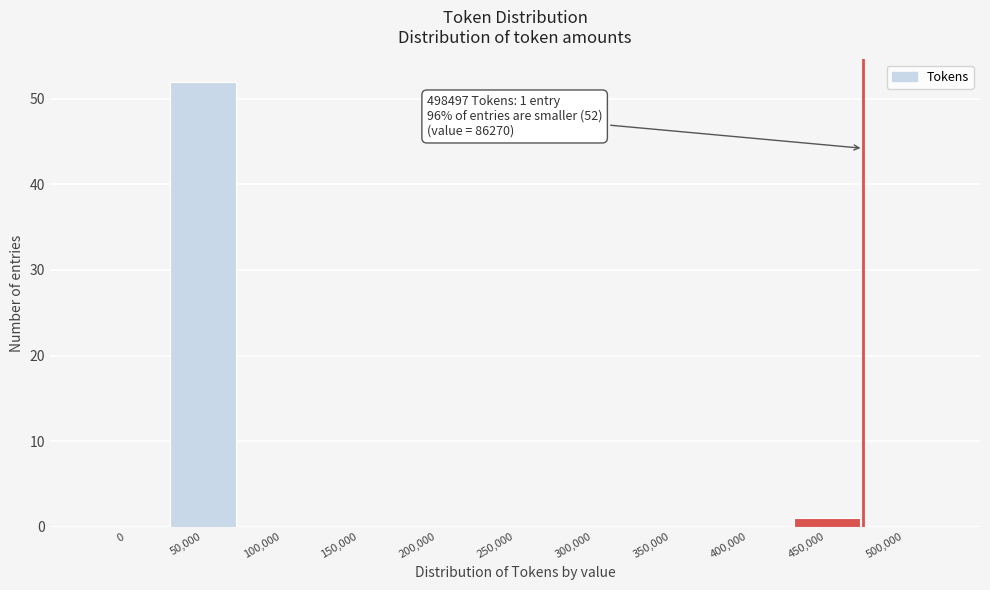

Reading left to right, what are all the values shown in this chart?

0=0	50,000=52	100,000=0	150,000=0	200,000=0	250,000=0	300,000=0	350,000=0	400,000=0	450,000=1	500,000=0